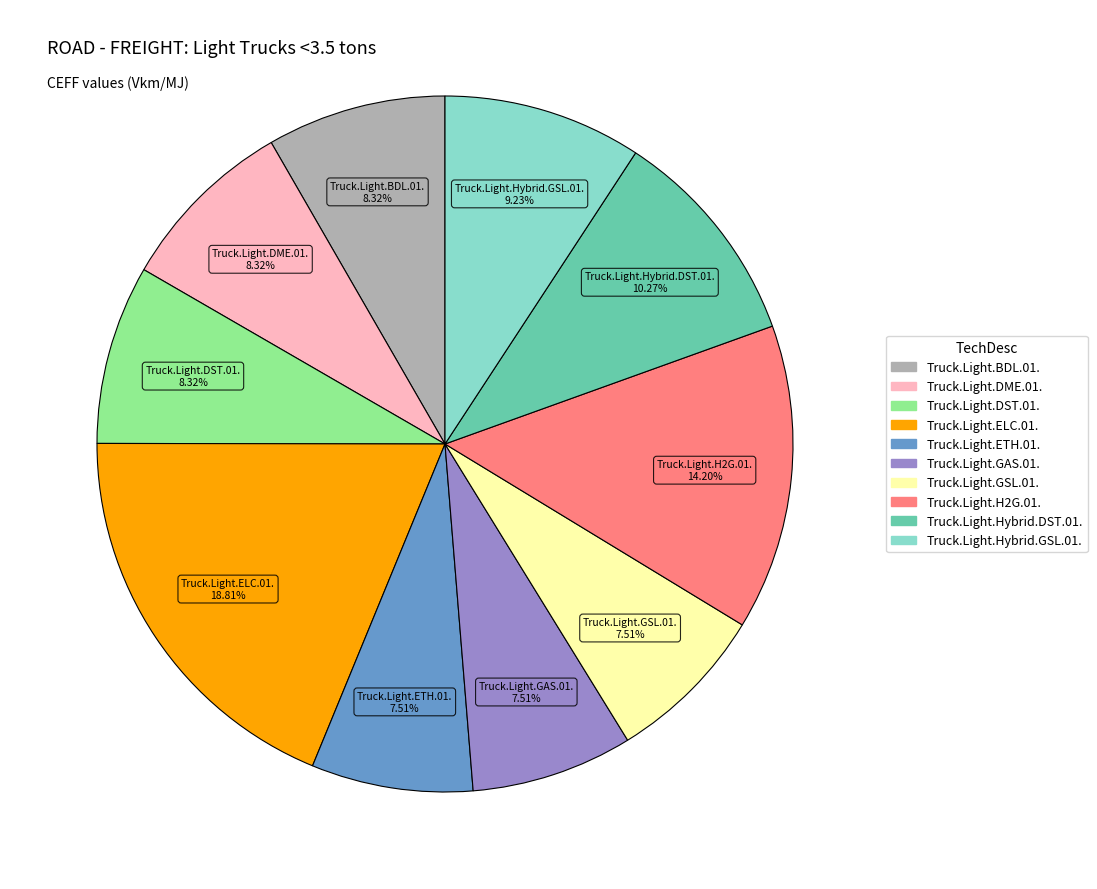

Which has a higher value, Truck.Light.DST.01. or Truck.Light.Hybrid.GSL.01.?

Truck.Light.Hybrid.GSL.01.